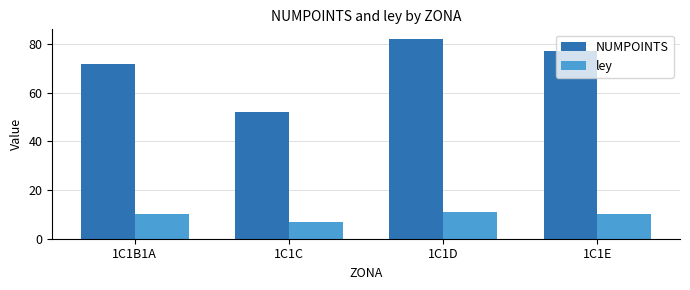

Reading left to right, transcribe all the data shown in this chart.

NUMPOINTS: 72	52	82	77
ley: 10	7	11	10